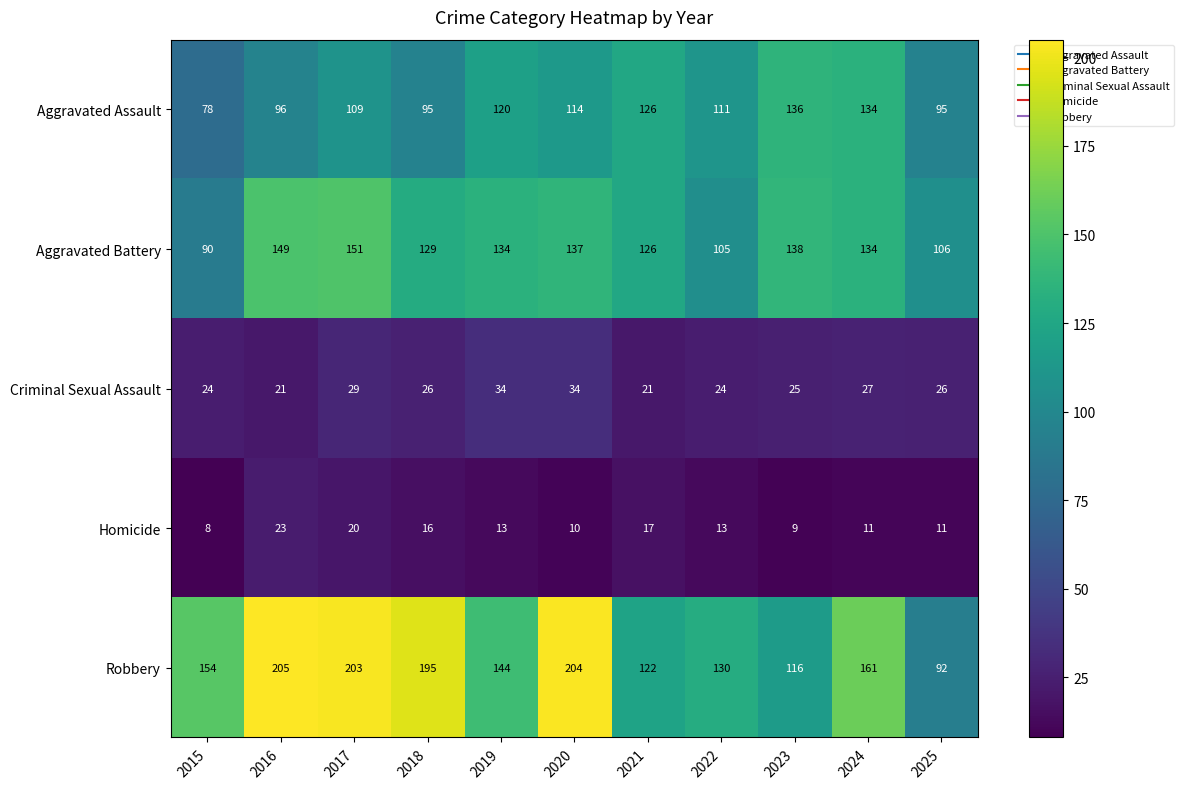

At which label does Aggravated Assault reach its minimum?

2015